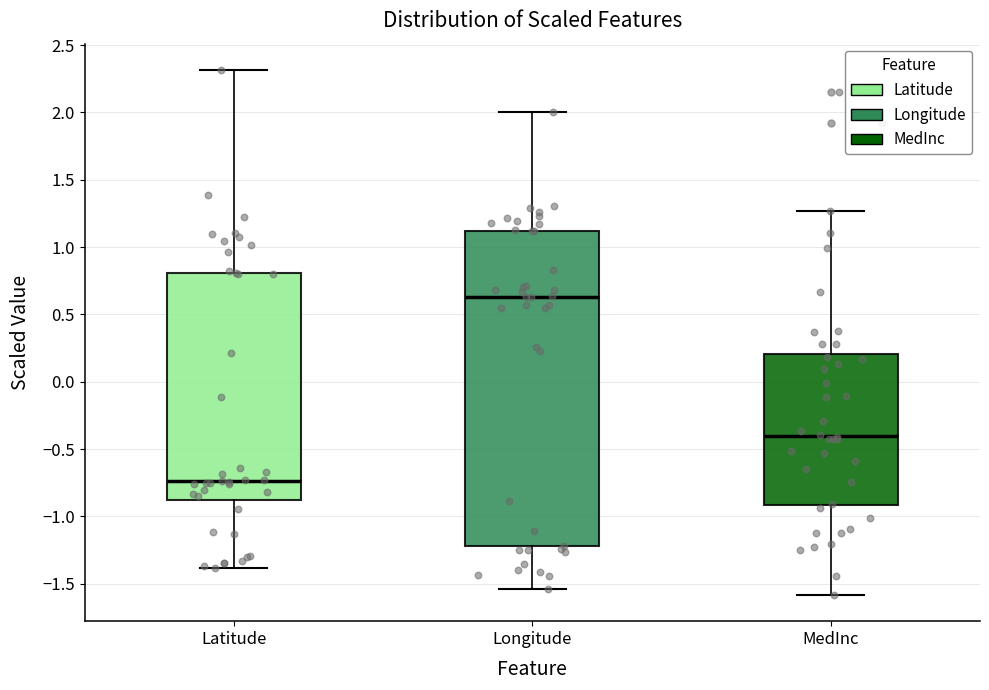

Which box has the highest median line?

Longitude